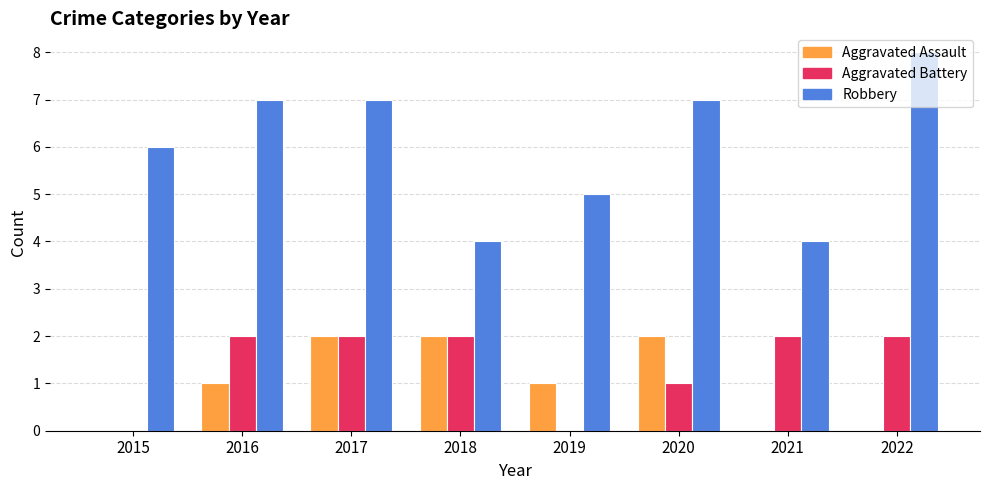

Count the number of data series in this chart.

3